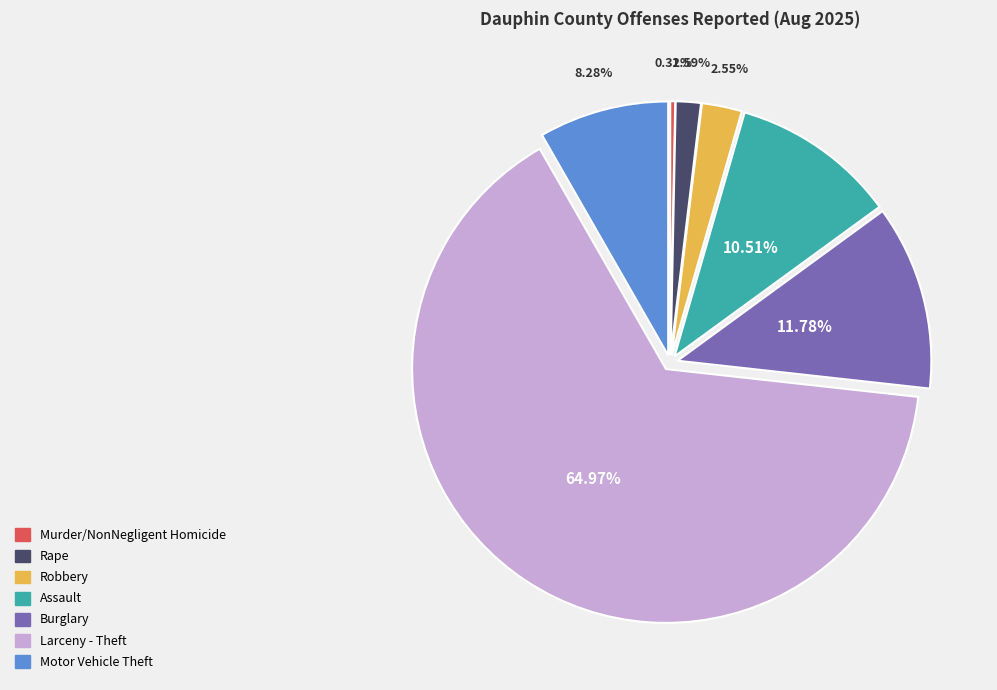

How much of the chart is everything except Assault?

89.5%